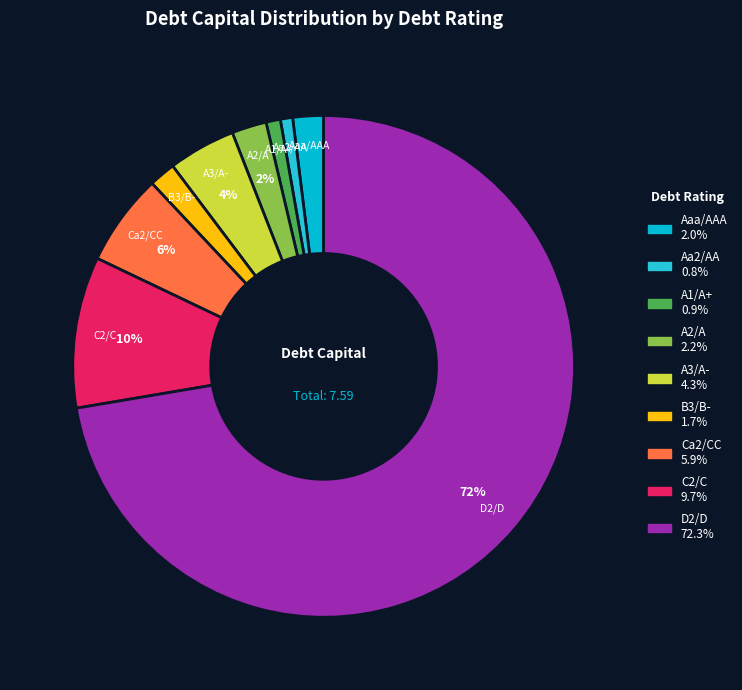

True or false: Aa2/AA accounts for 11% of the total.

False